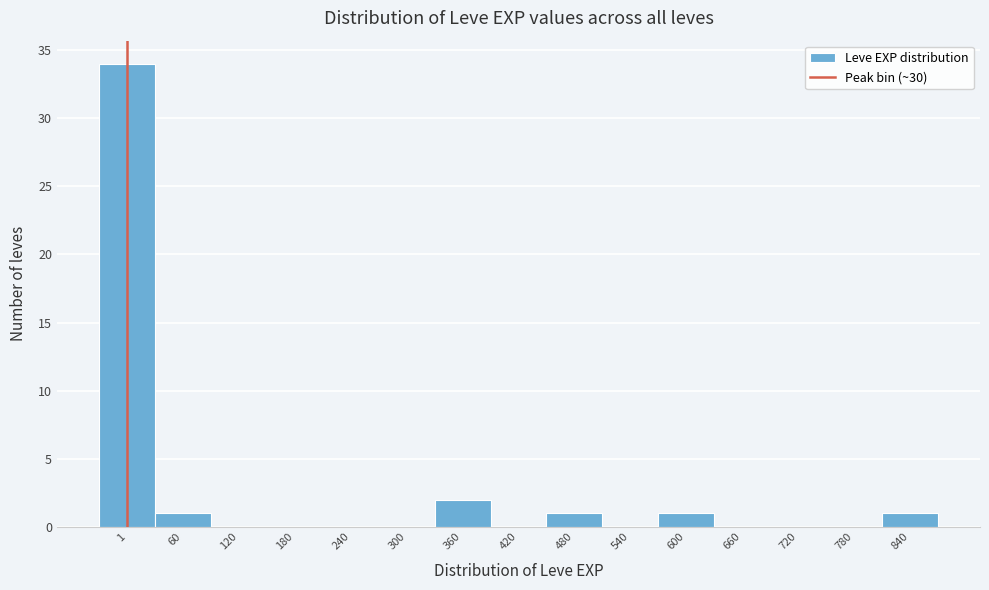

Reading left to right, what are all the values shown in this chart?

1=34	60=1	120=0	180=0	240=0	300=0	360=2	420=0	480=1	540=0	600=1	660=0	720=0	780=0	840=1